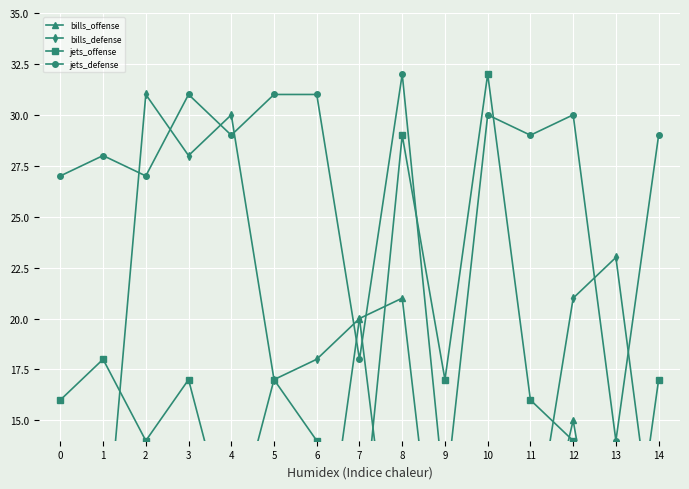

Is this an area chart (filled region under the line)?

No